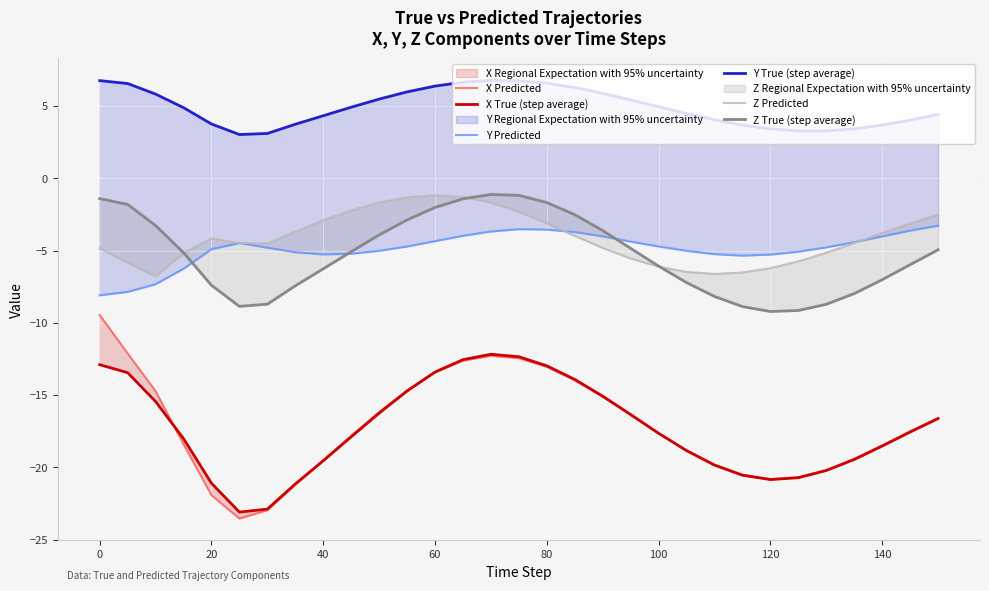

How many values in the X Predicted series exceed -17?

14